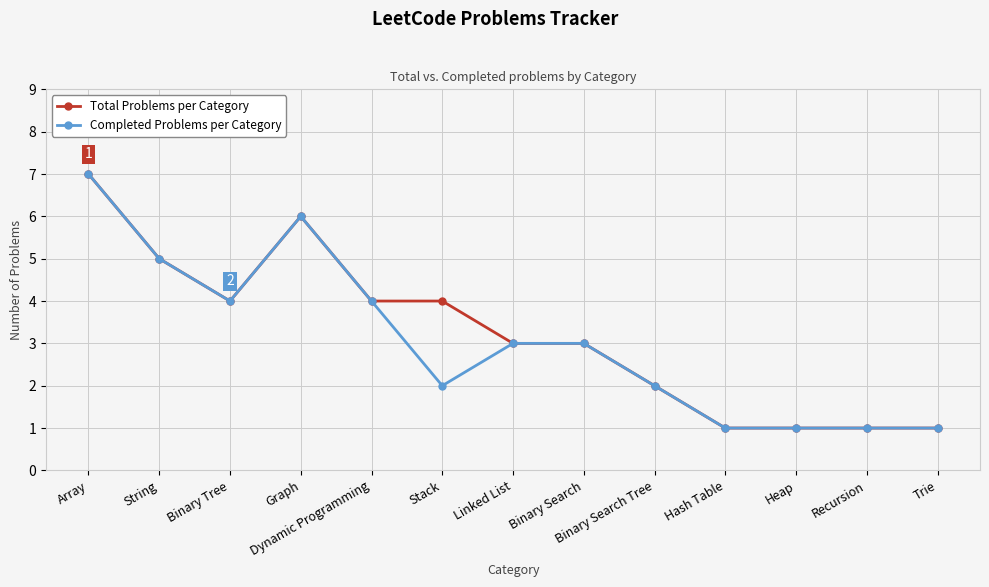

What is the sum of the Total Problems per Category values at String and Binary Tree?

9